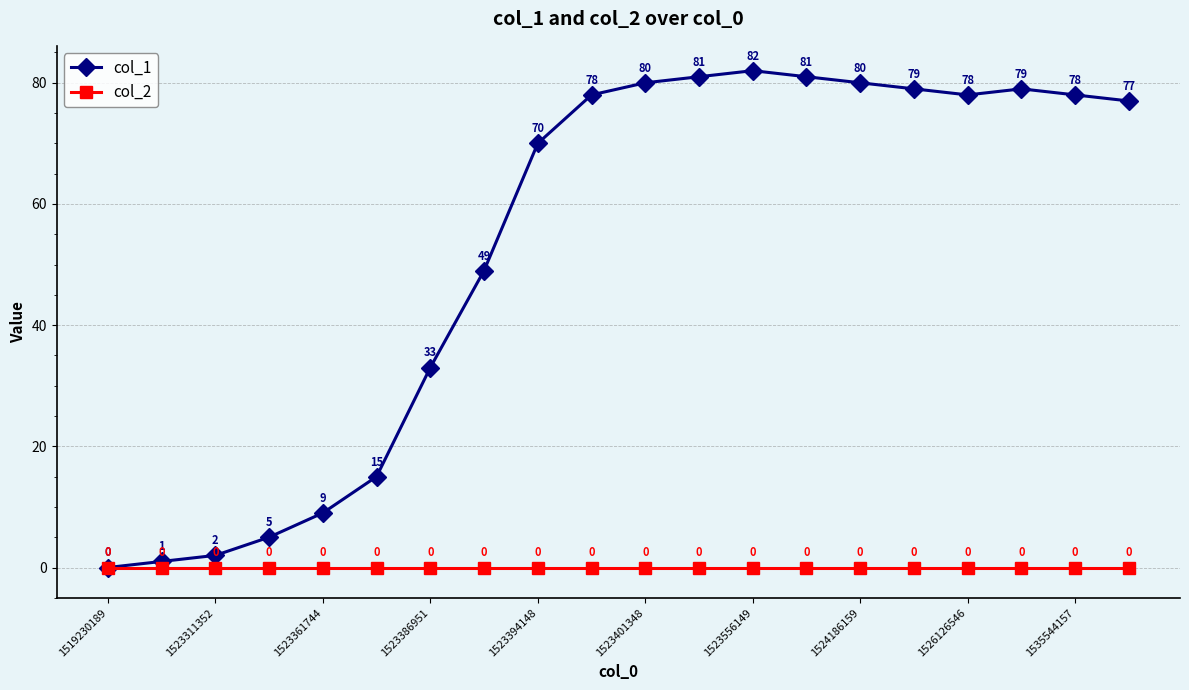

What is the greatest value displayed?

82